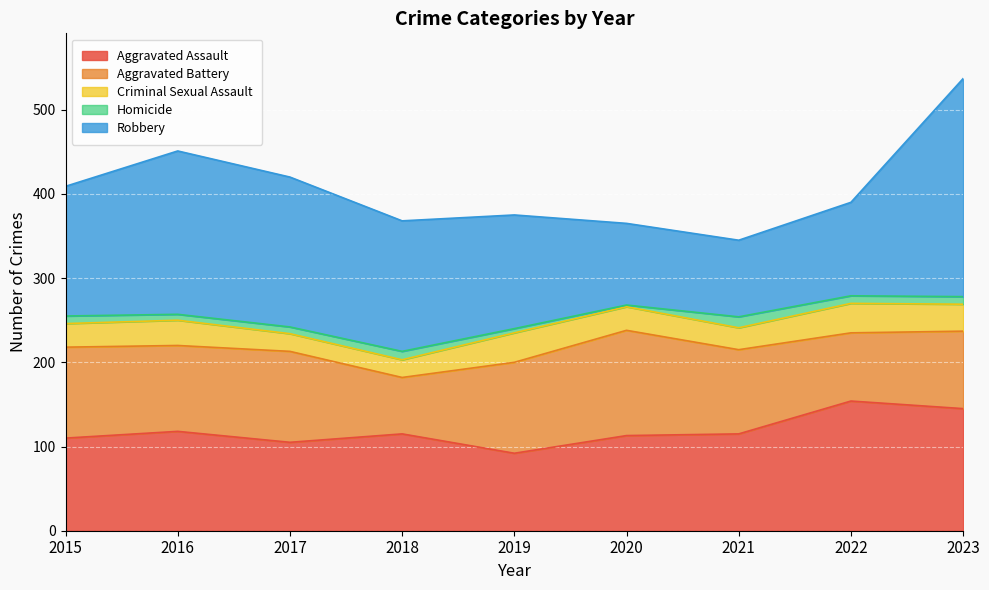

In Aggravated Assault, how many points are lower than both neighbors (excluding endpoints)?

2